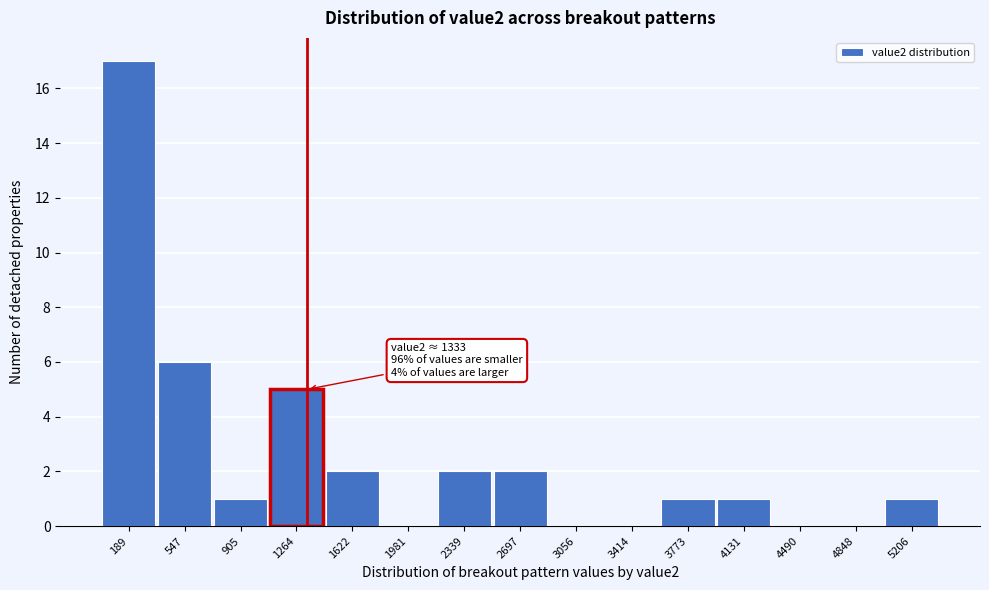

Over which range of the x-axis is the bar tallest?

0 to 350